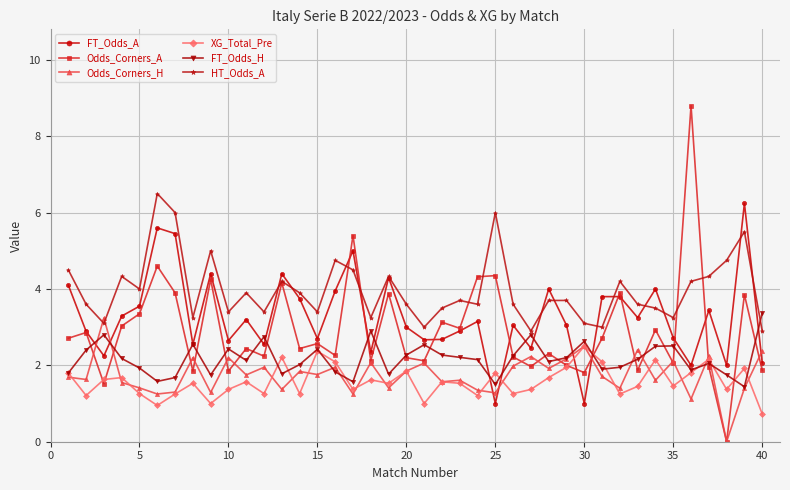

True or false: Odds_Corners_A has more than 0 interior local peaks.

True